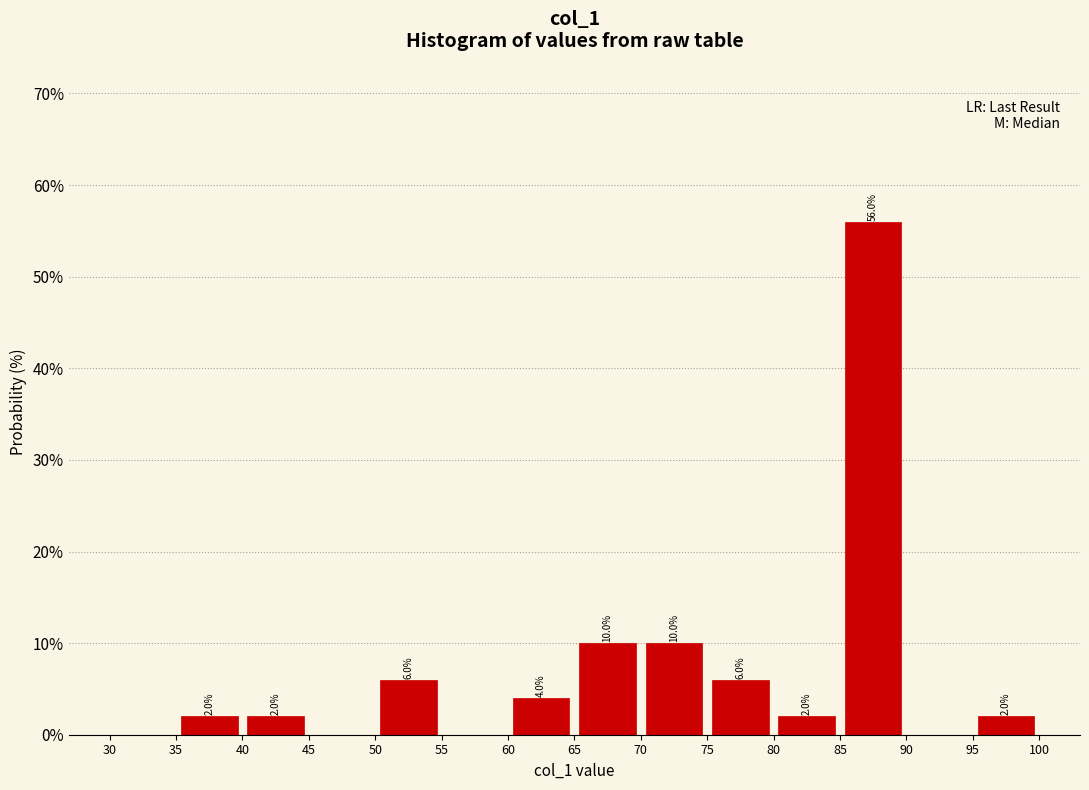

Which range on the x-axis has the tallest bar?

85 to 90